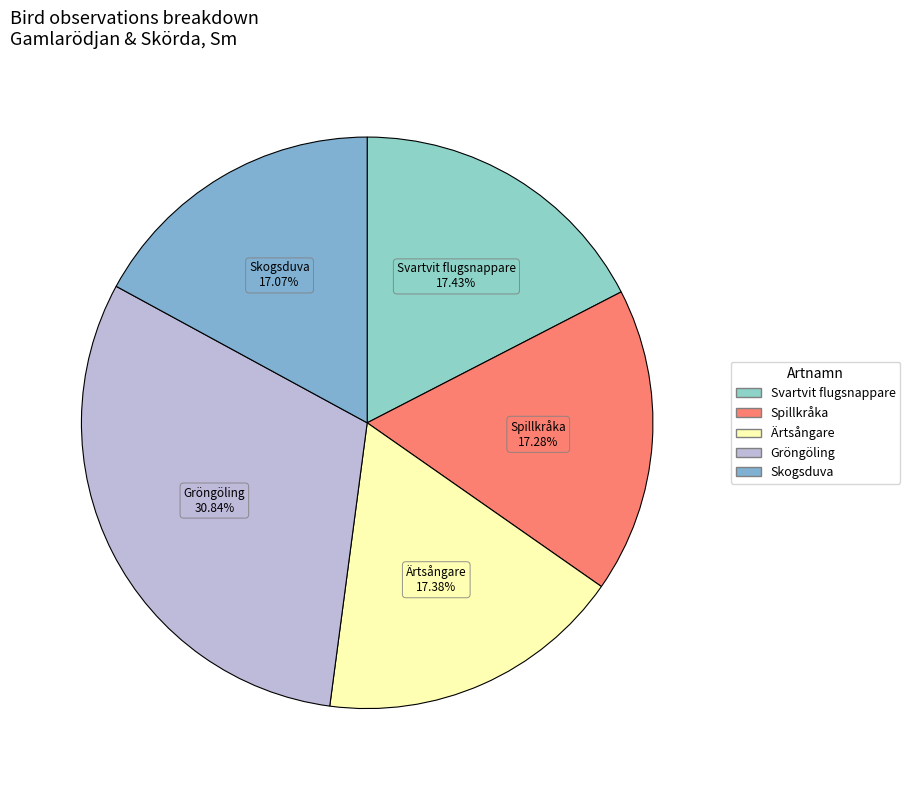

Is it true that Skogsduva is 5% of the pie?

False